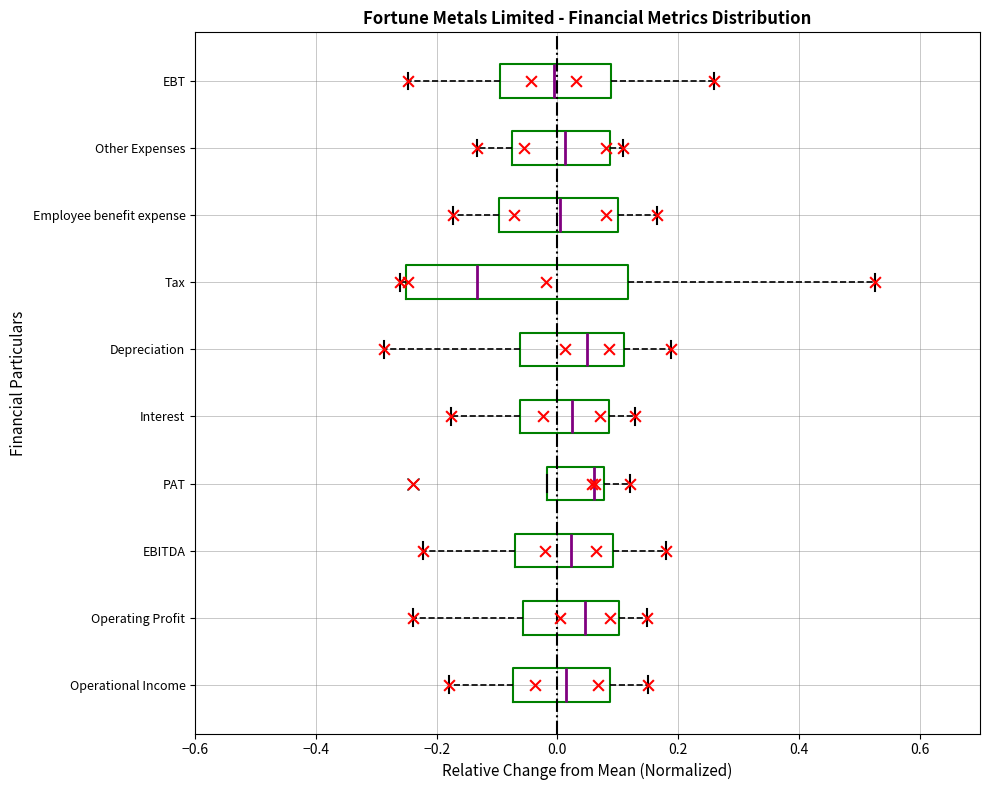

Where does the right whisker of the box for Other Expenses end on the x-axis? The values are not printed on the chart, so give them approximately, as read against the axis.

0.10